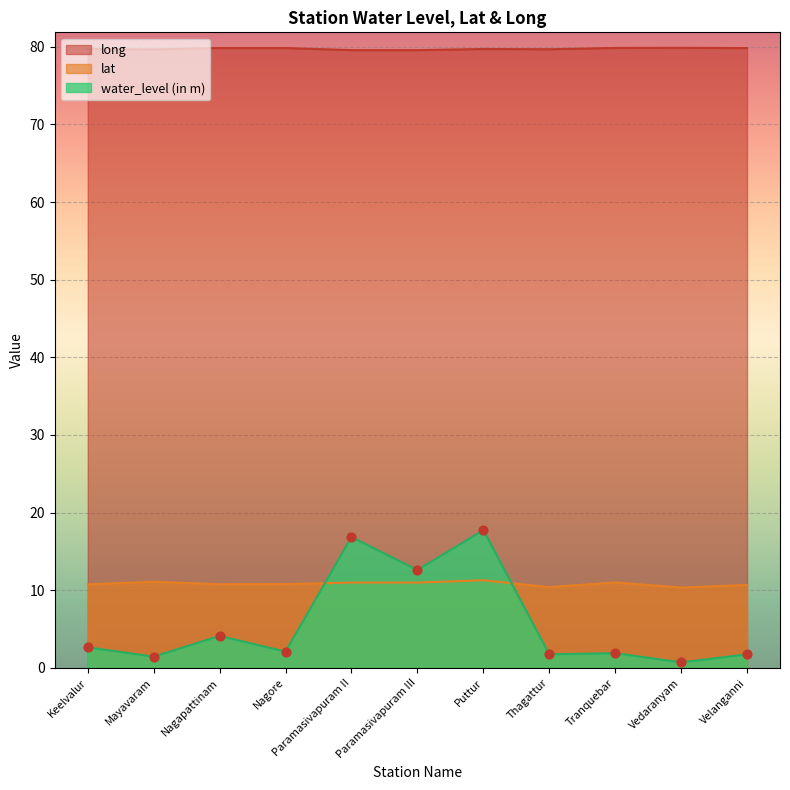

Which series has the widest spread of Y values?

water_level (in m)